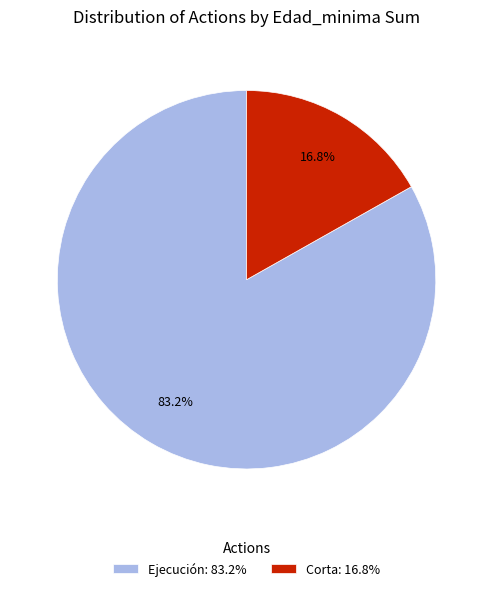

Rank the categories by value from lowest to highest.

Corta: 16.8%, Ejecución: 83.2%